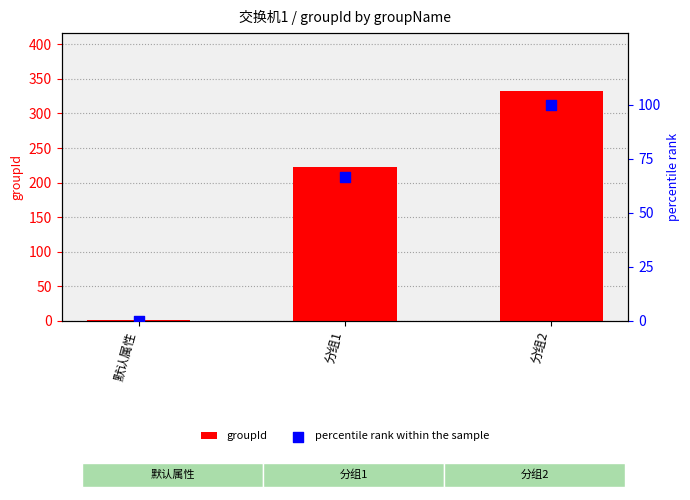

Is the value of groupId at 分组2 greater than the value of percentile rank within the sample at 默认属性?

Yes